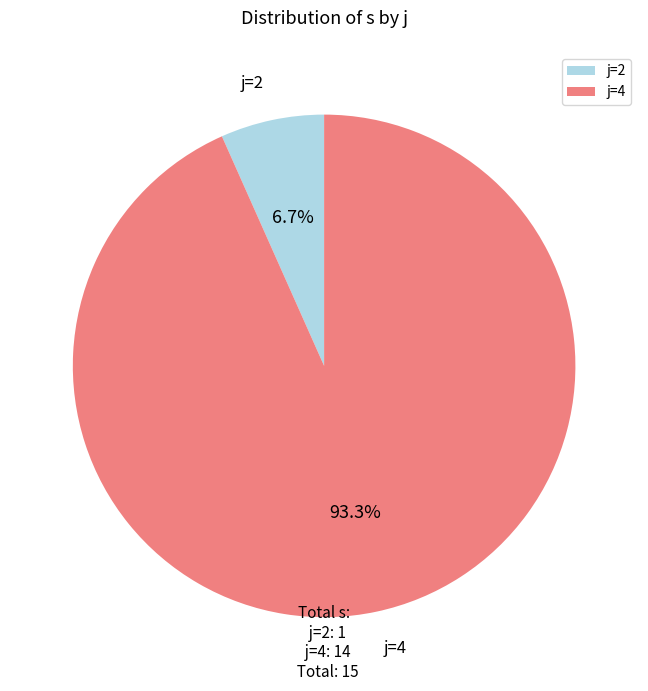

Which category accounts for the majority?

j=4